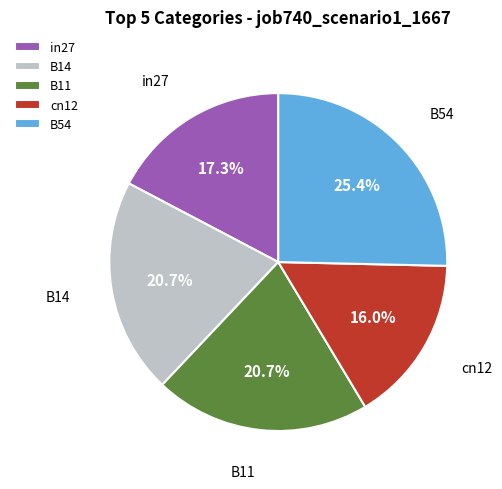

To the nearest percent, what portion does in27 represent?

17%